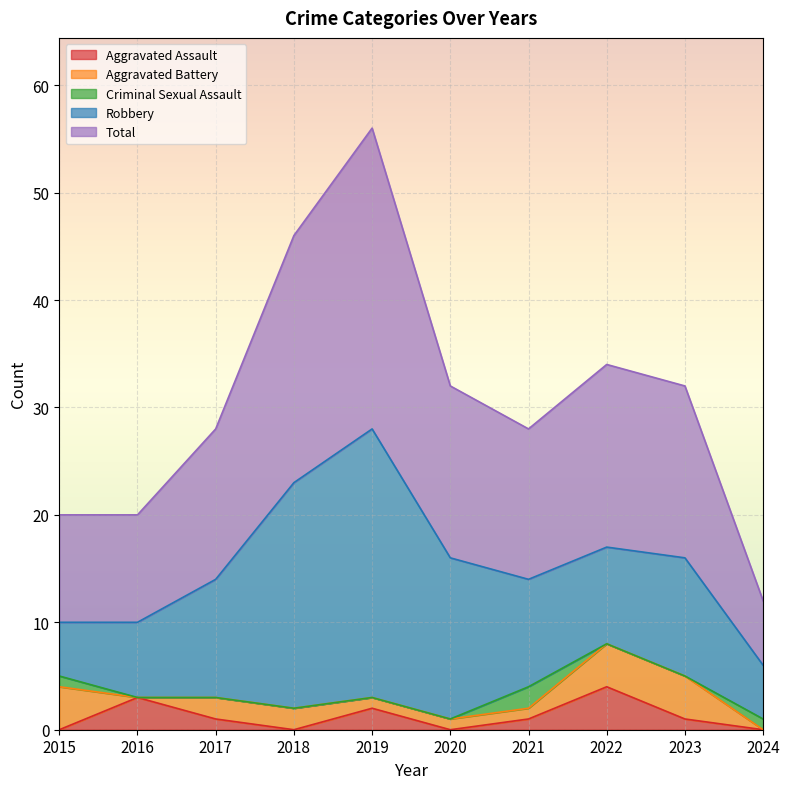

What are all the series names shown in the legend?

Aggravated Assault, Aggravated Battery, Criminal Sexual Assault, Robbery, Total